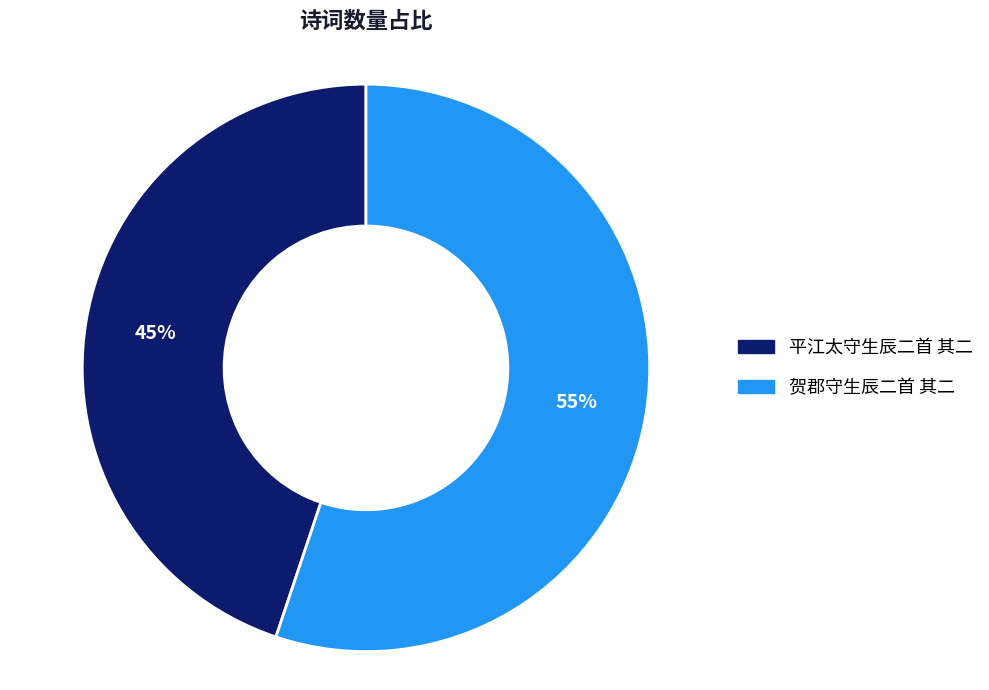

The 贺郡守生辰二首 其二 slice represents 40% of the pie. True or false?

False